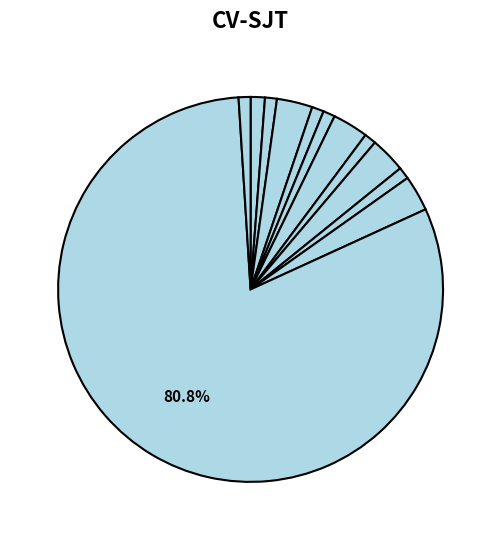

Count the number of slices in the pie.

12